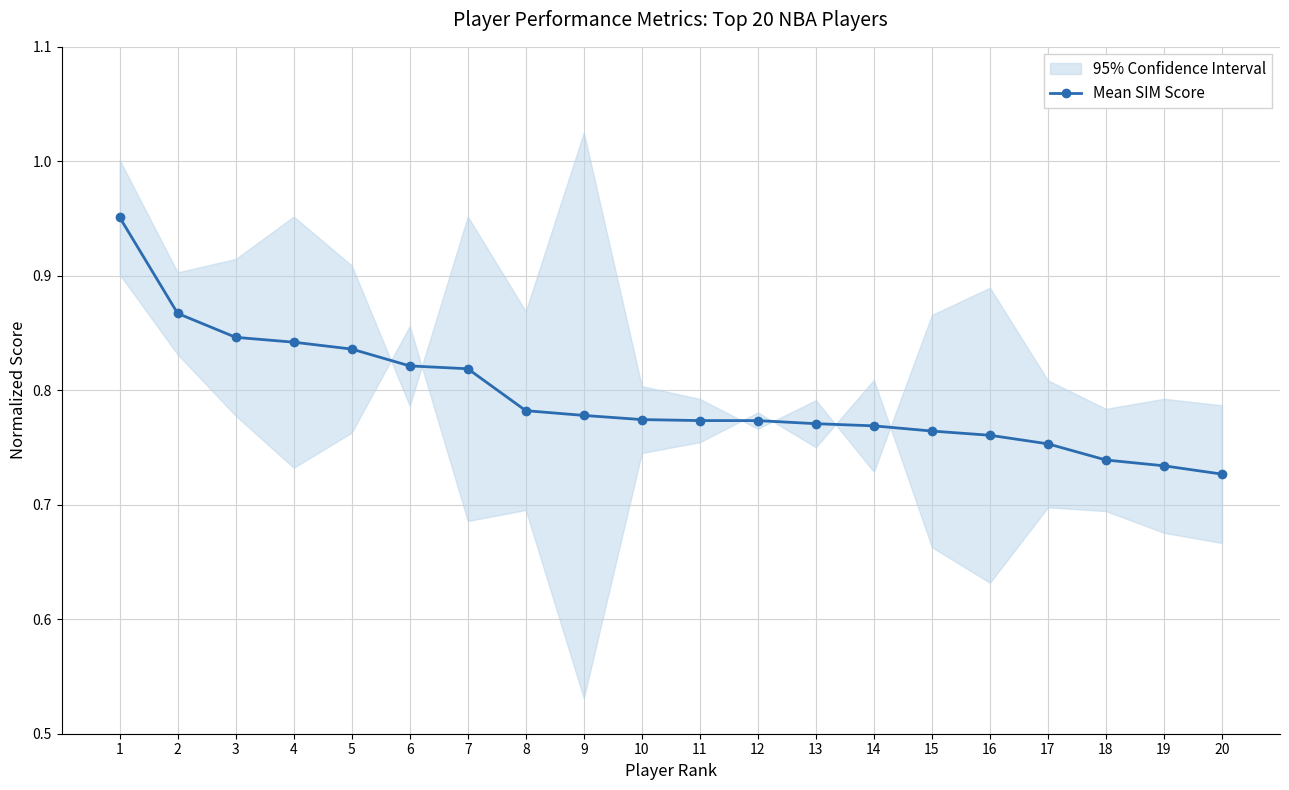

Count the values in the range 0 to 1.

20